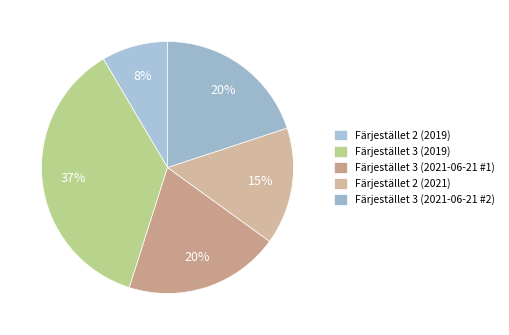

What percentage is the Färjestället 2 (2019) slice, to the nearest percent?

8%